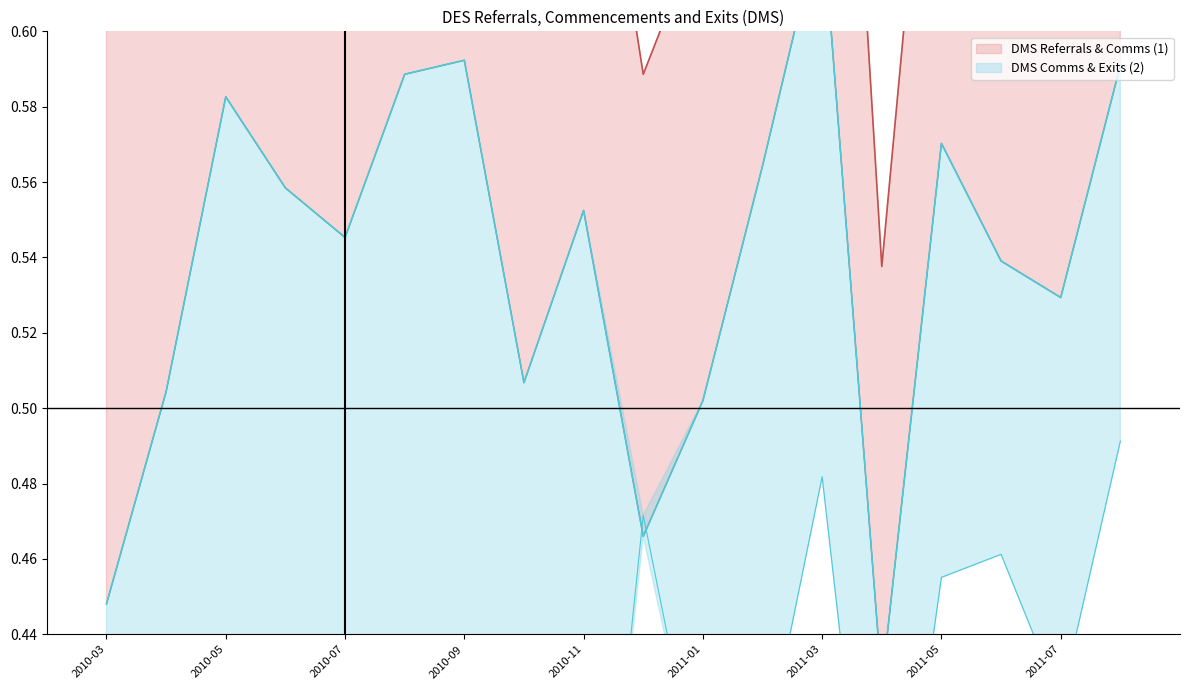

List the labels in order of DMS Exits value, smallest first.

2010-03, 2010-04, 2010-05, 2010-06, 2010-07, 2010-08, 2010-09, 2010-10, 2010-11, 2011-04, 2011-01, 2011-02, 2011-07, 2011-05, 2011-06, 2010-12, 2011-03, 2011-08